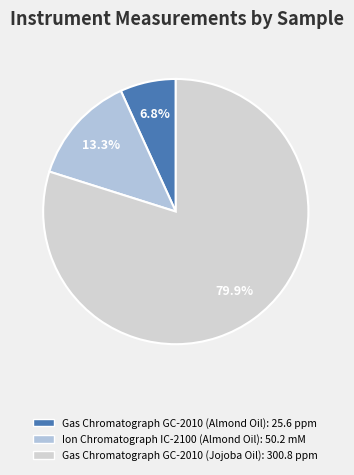

What portion of the pie excludes Gas Chromatograph GC-2010 (Almond Oil)?

93.2%